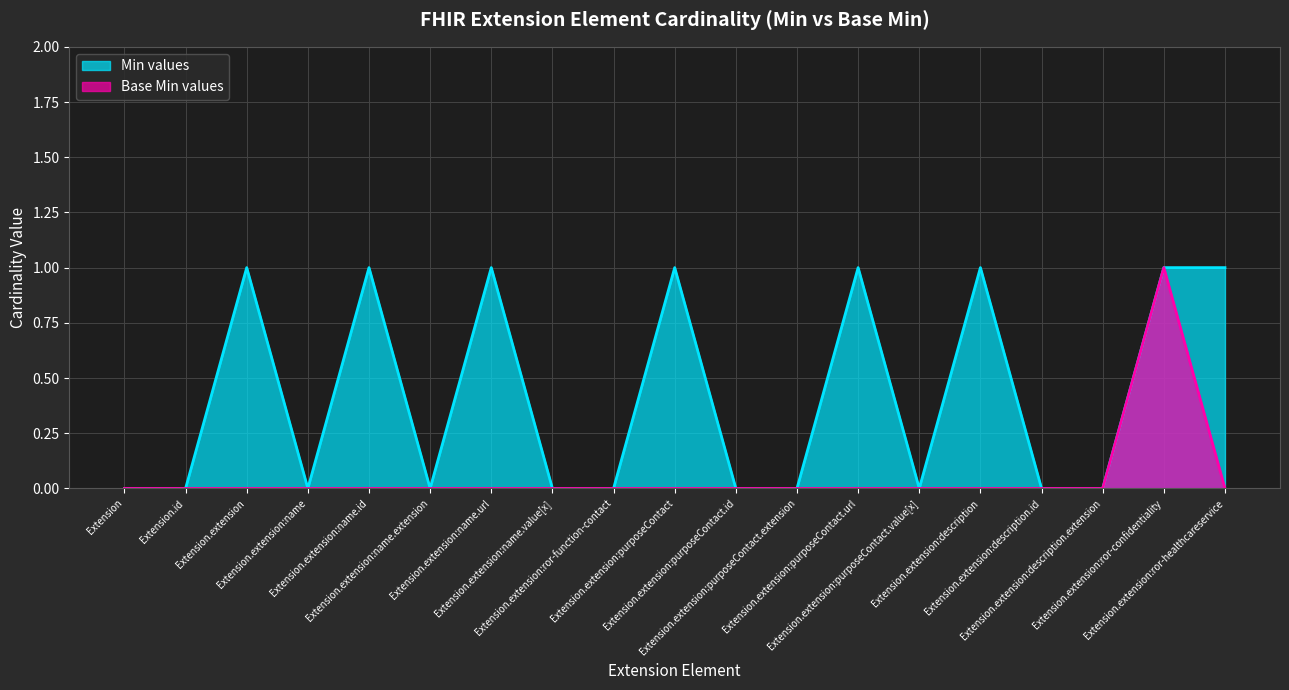

What position from the right is Extension.extension:name?

16